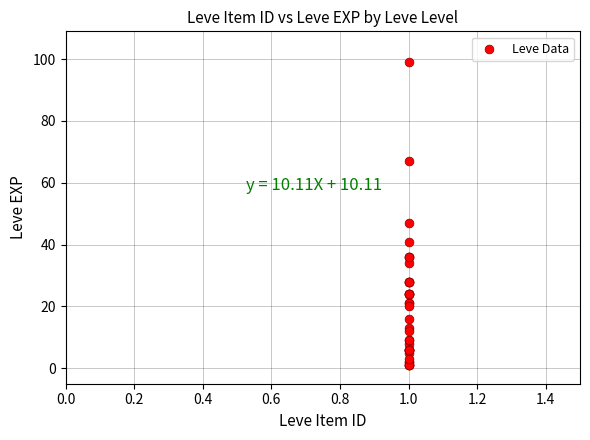

What Y value in the scatter plot is closest to 50?

47